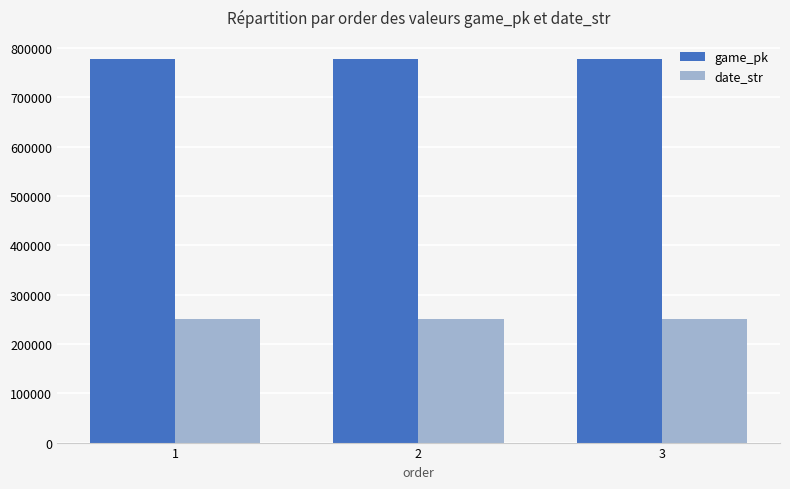

The game_pk series shows 191834 at 1. True or false?

False